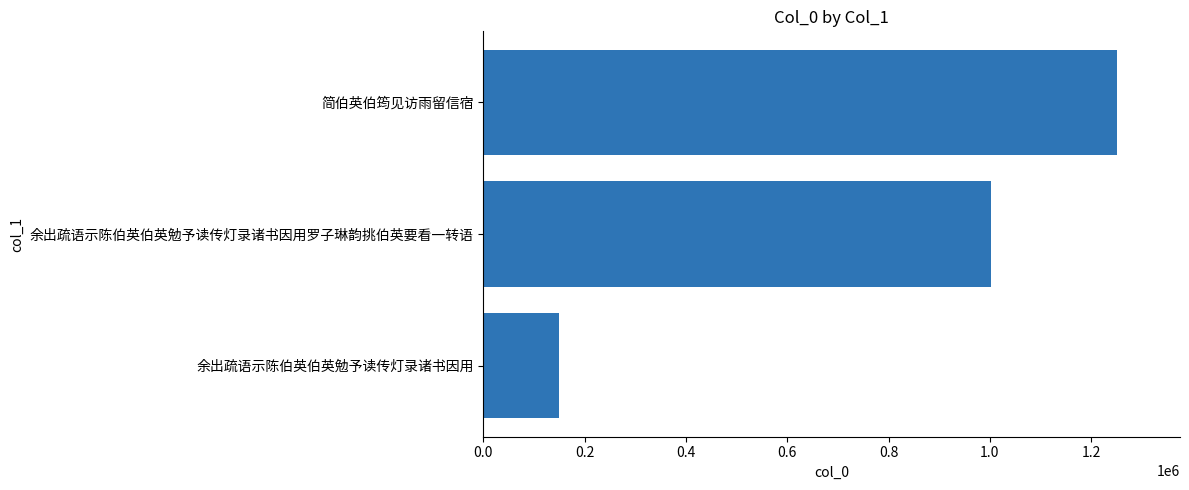

True or false: the data shows 286804 at 简伯英伯筠见访雨留信宿.

False